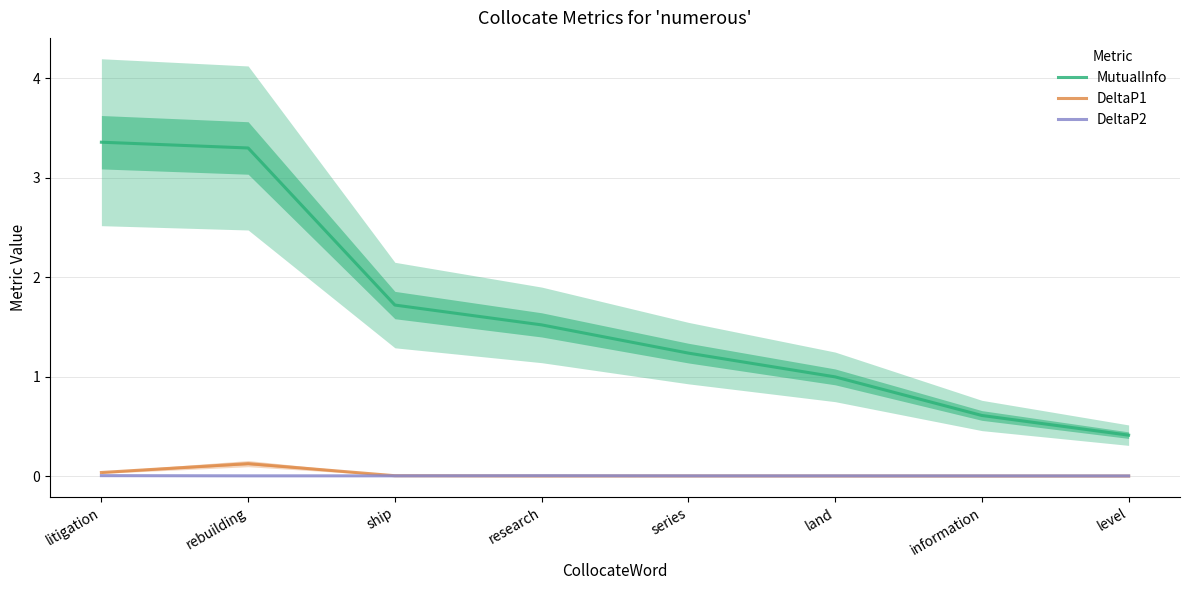

Between litigation and information, which is larger?

litigation